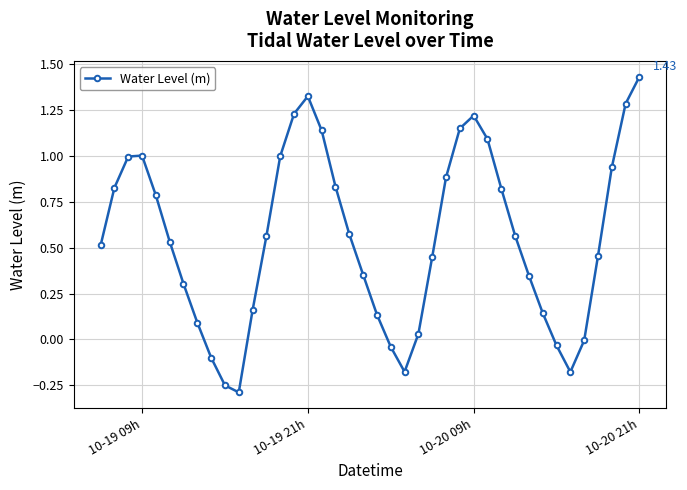

How many lines are shown in the chart?

1